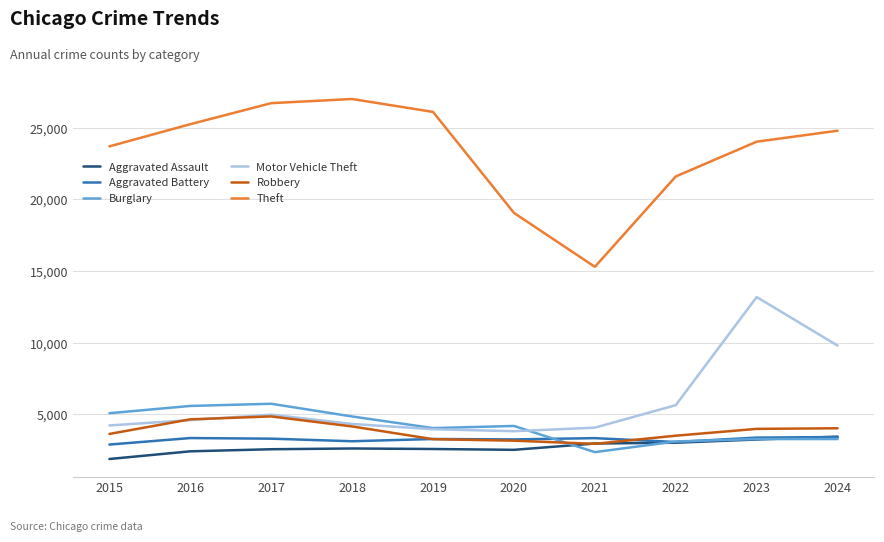

What is the difference between the maximum and minimum values in the Aggravated Battery series?

524